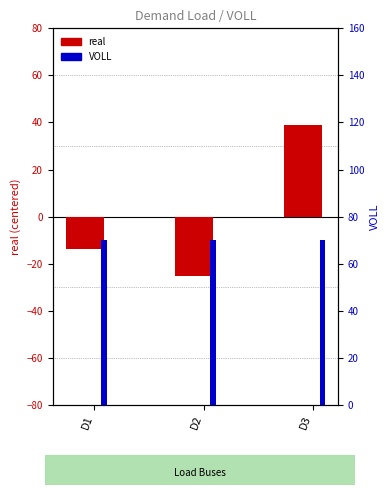

At which label is real (centered) closest to 6?

D1